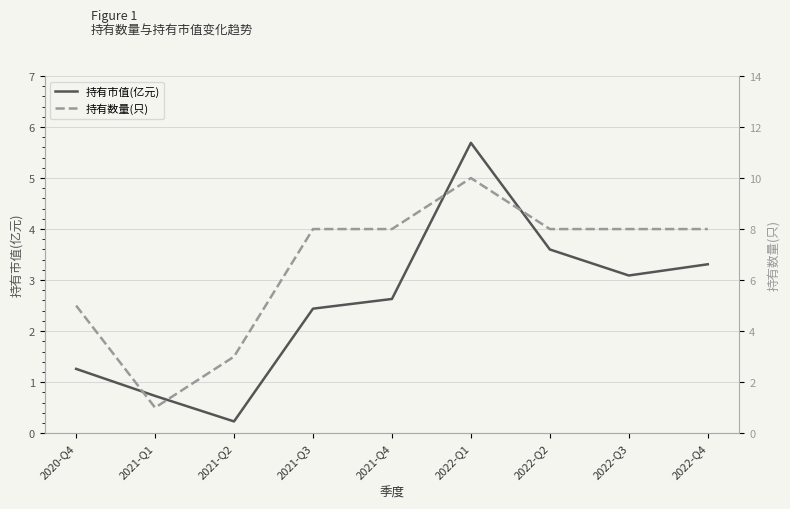

True or false: 持有市值(亿元) and 持有数量(只) intersect in this chart.

False